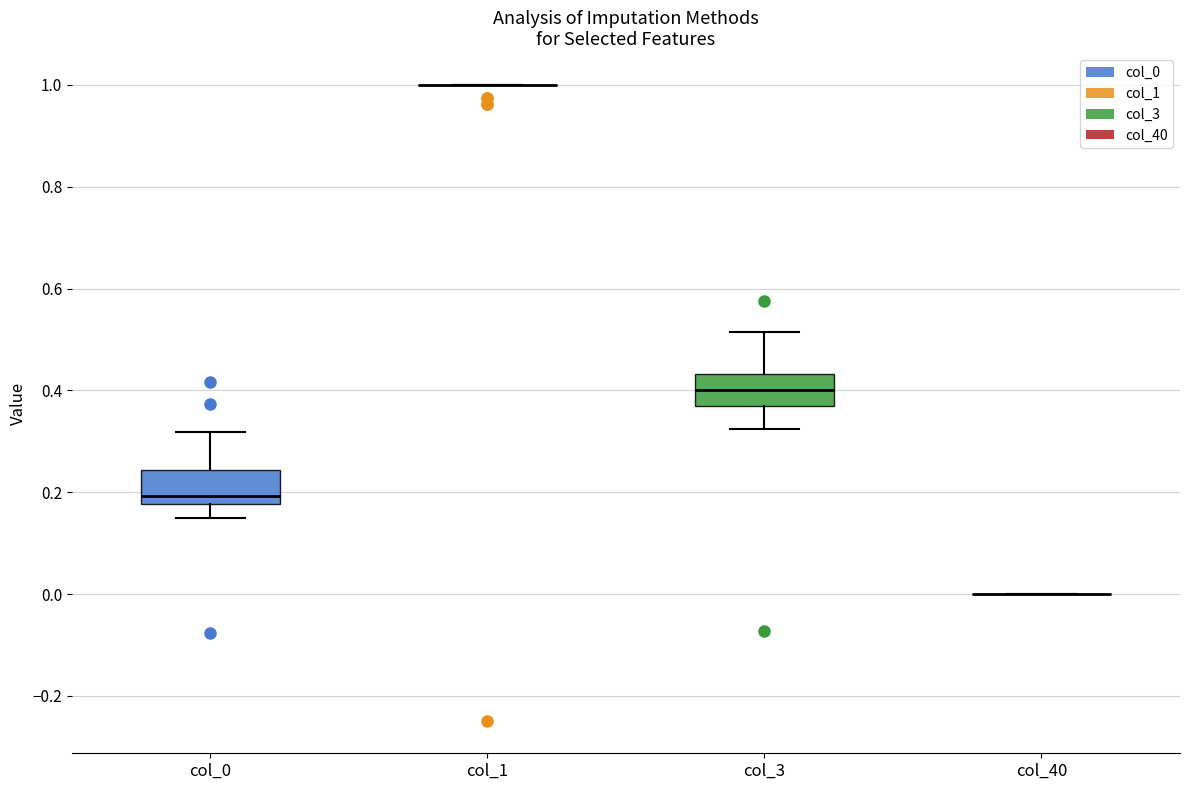

Reading left to right, read every box against the y-axis: the position of its median line, the range the box covers, and the ends of its whiskers. The values are not printed on the chart, so give them approximately, as read against the axis.

col_0: median 0.20, box 0.18 to 0.24, whiskers 0.16 to 0.32
col_1: box collapsed to a line at 1.00, whiskers 1.00 to 1.00
col_3: median 0.40, box 0.36 to 0.44, whiskers 0.32 to 0.52
col_40: box collapsed to a line at 0.00, whiskers 0.00 to 0.00